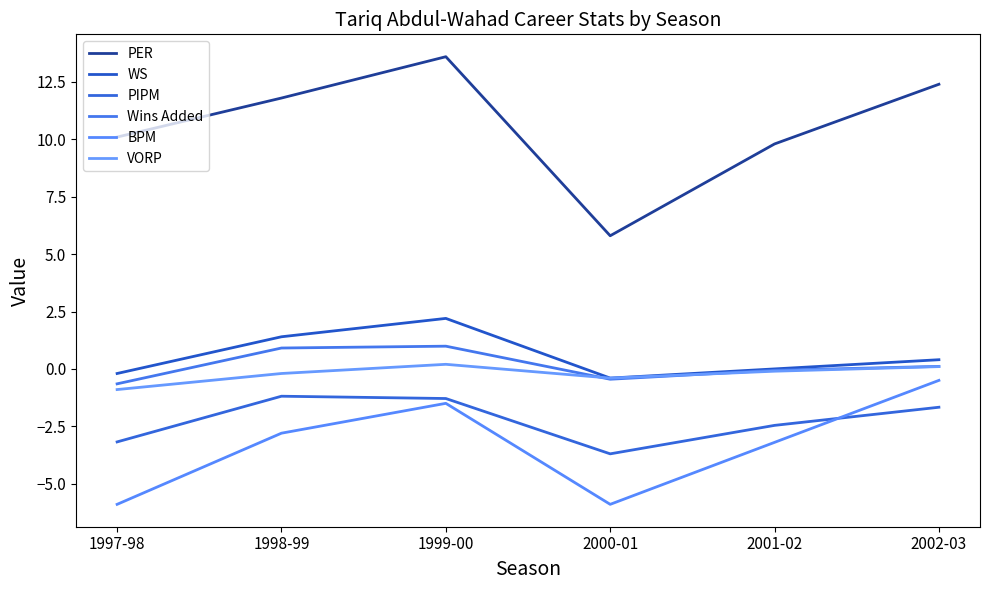

What position from the right is 1997-98?

6